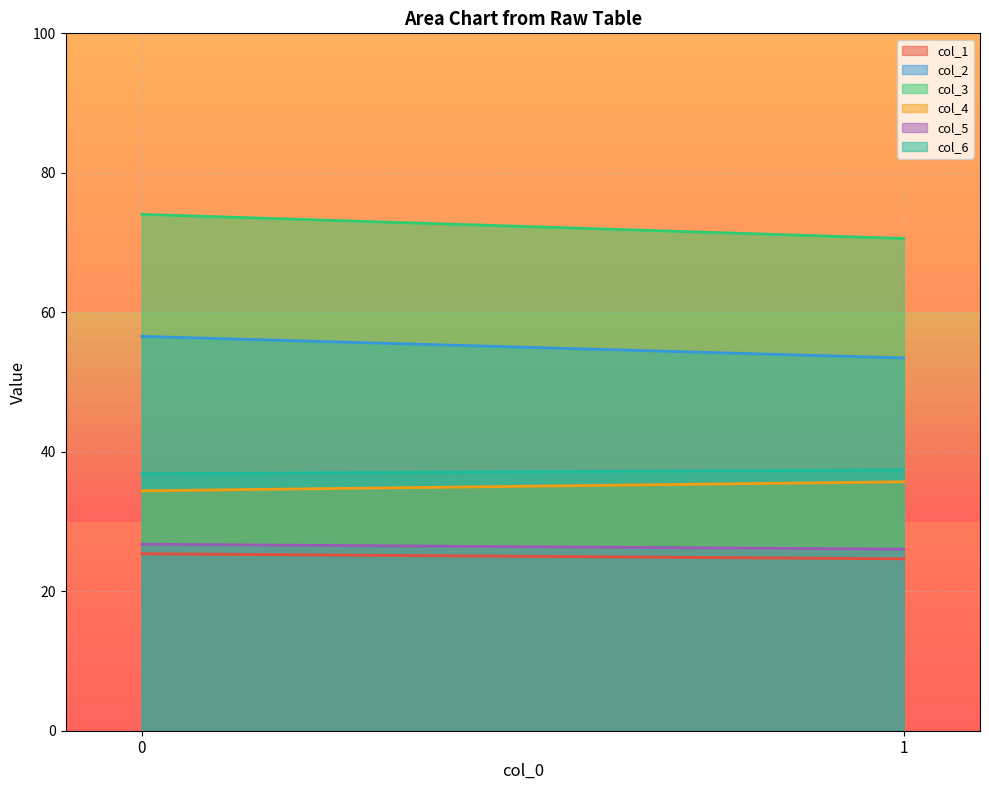

What is the average value of the col_4 series?

35.1